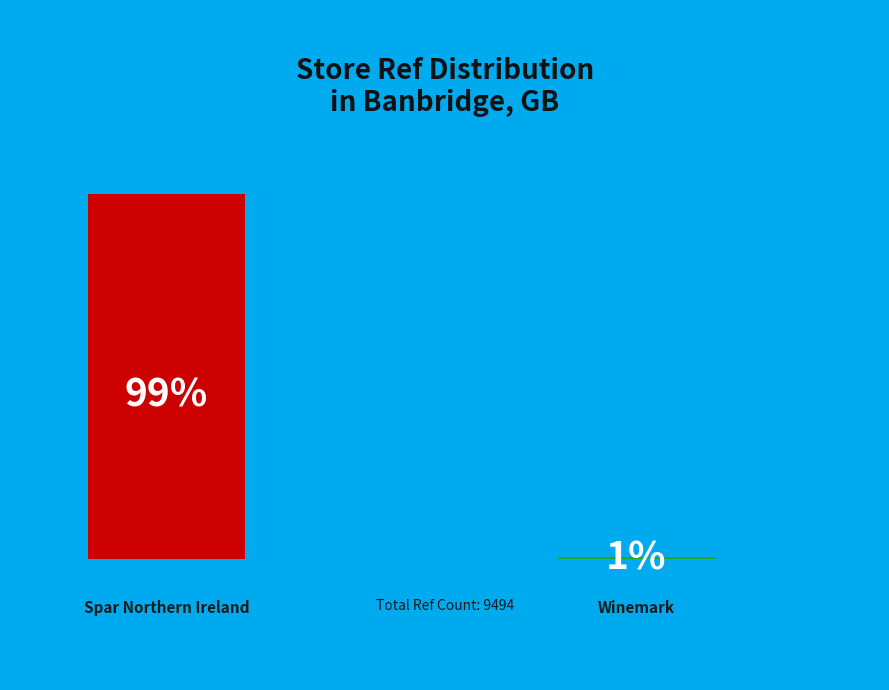

Combined, what portion of the pie is winemark_gb and spar_northern_ireland_gb?

100.0%